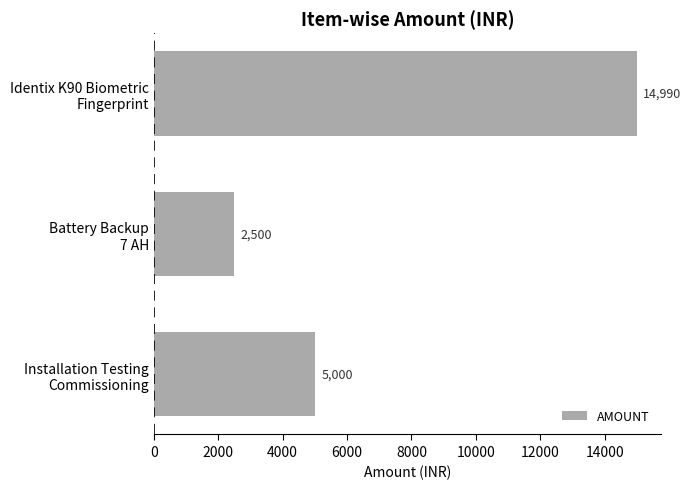

What is the average value?

7497